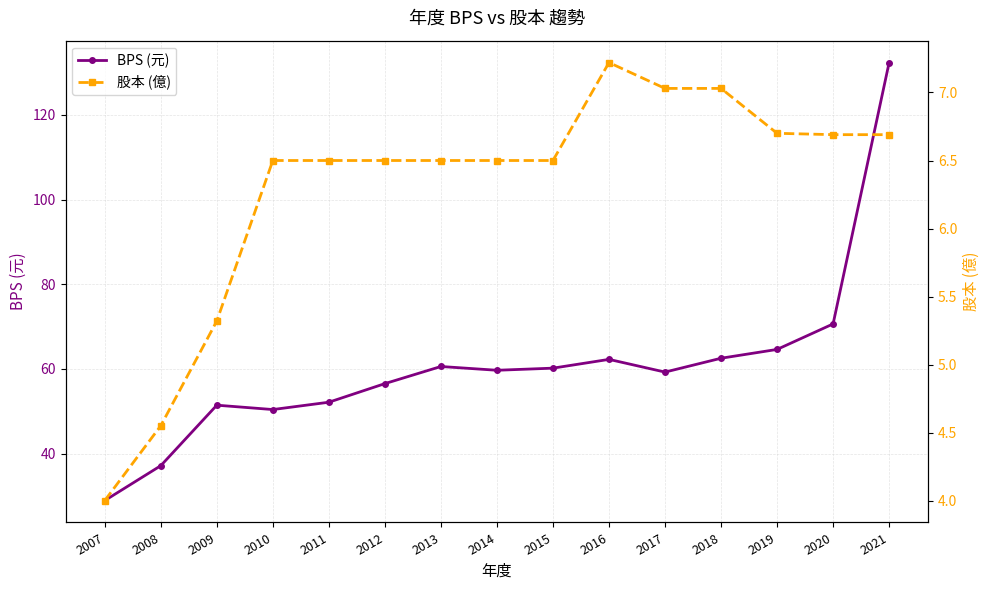

What are all the series names shown in the legend?

BPS (元), 股本 (億)